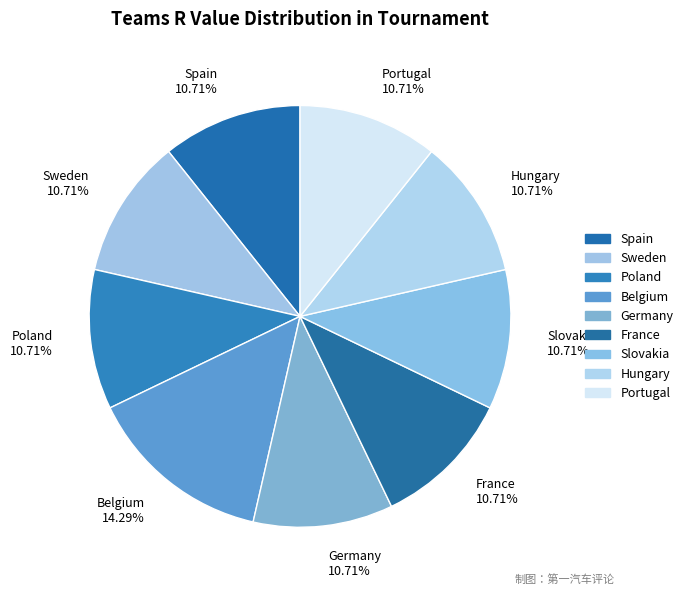

Does any single category account for the majority?

No